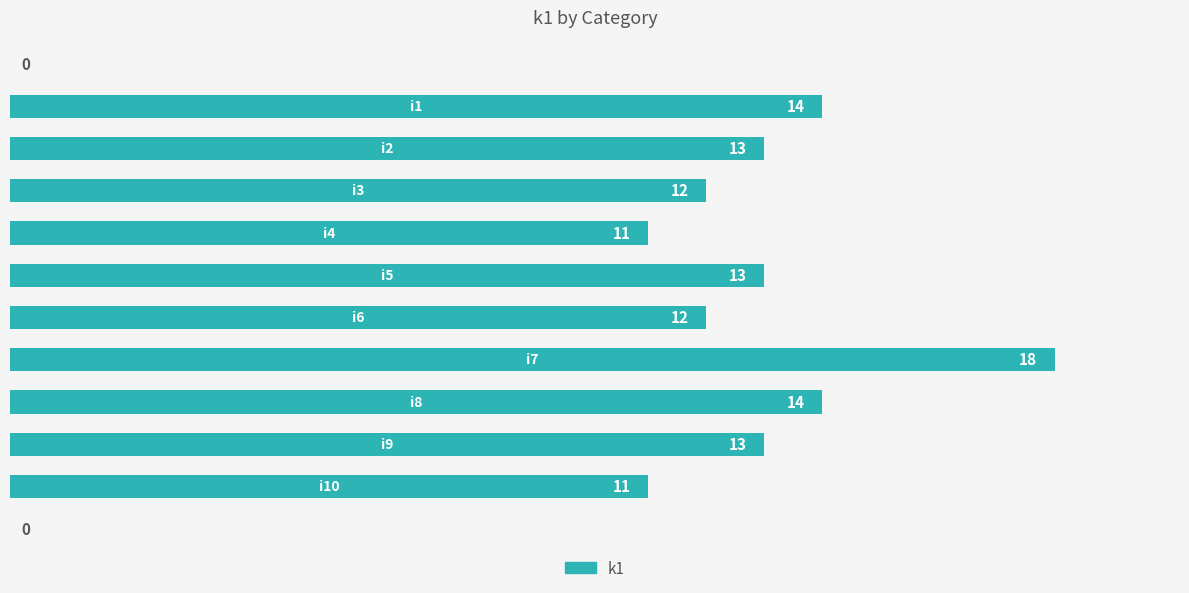

What is the sum of all values?

131